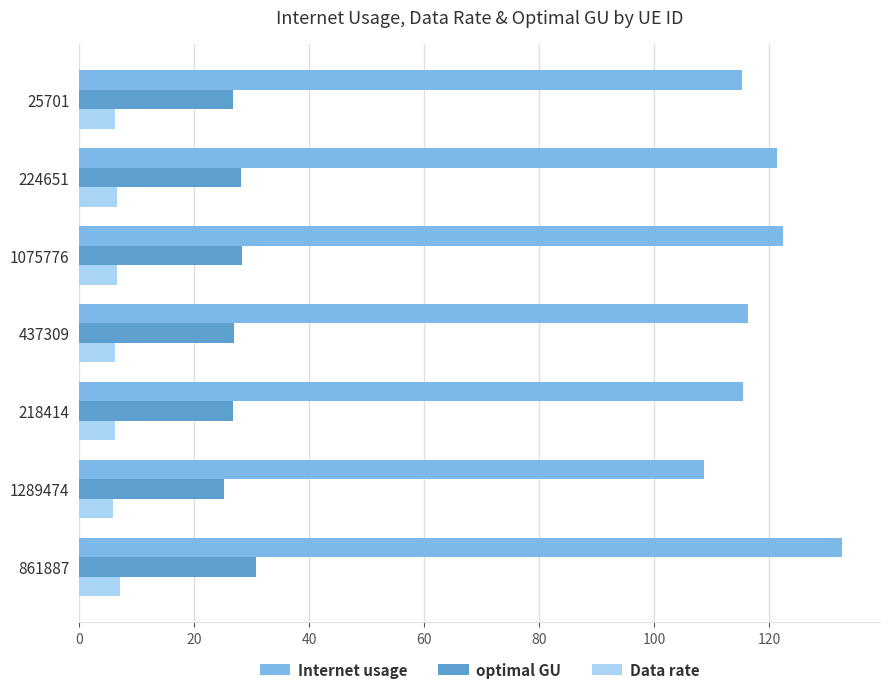

Which series has the largest range (max minus min)?

Internet usage